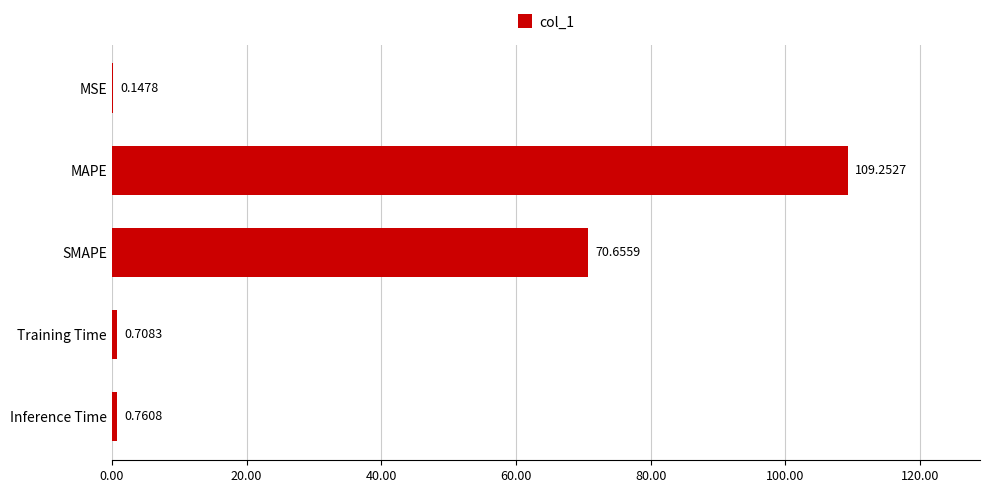

Between Inference Time and MAPE, which is larger?

MAPE